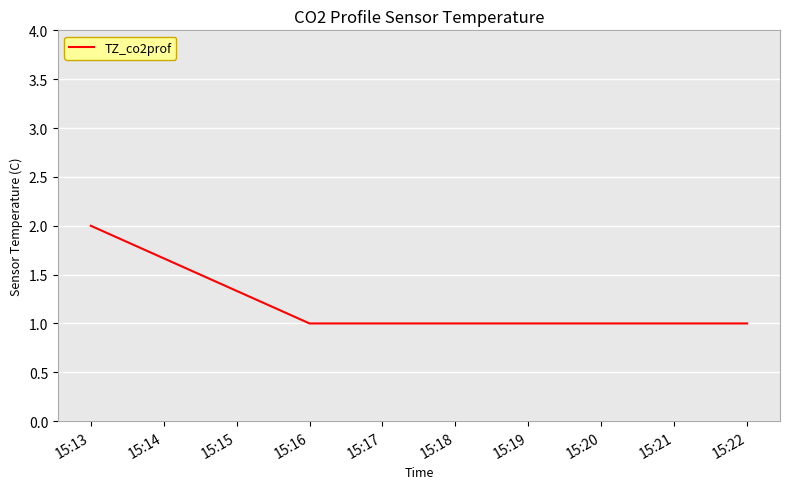

Reading left to right, extract all data points from this chart.

2	1	1